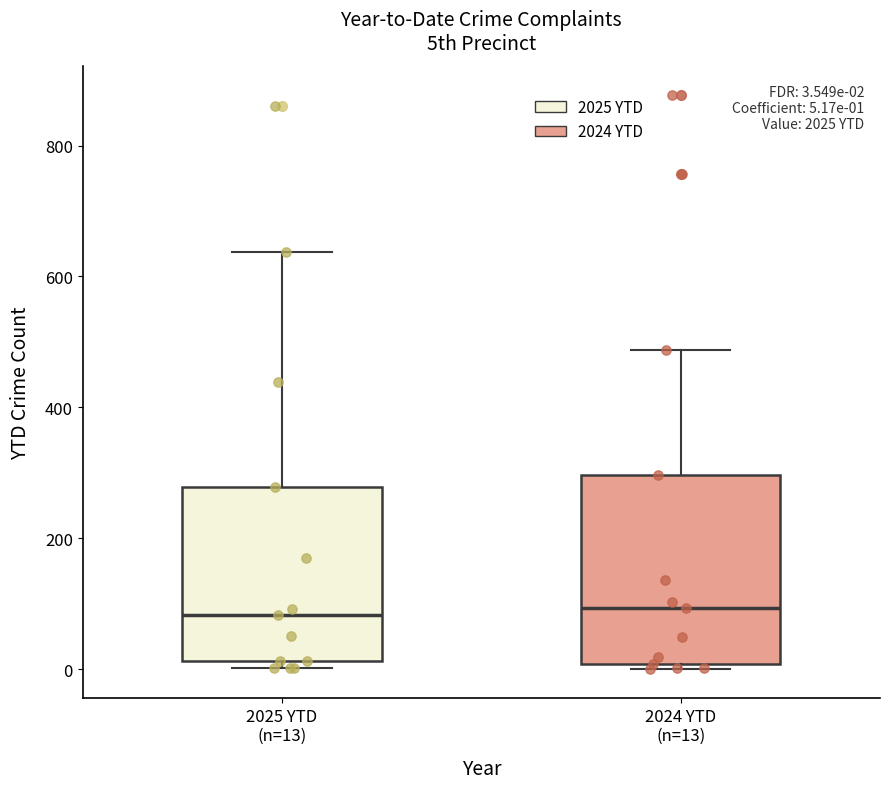

Comparing the boxes themselves (not the whiskers), which one is the tallest?

2024 YTD (n=13)